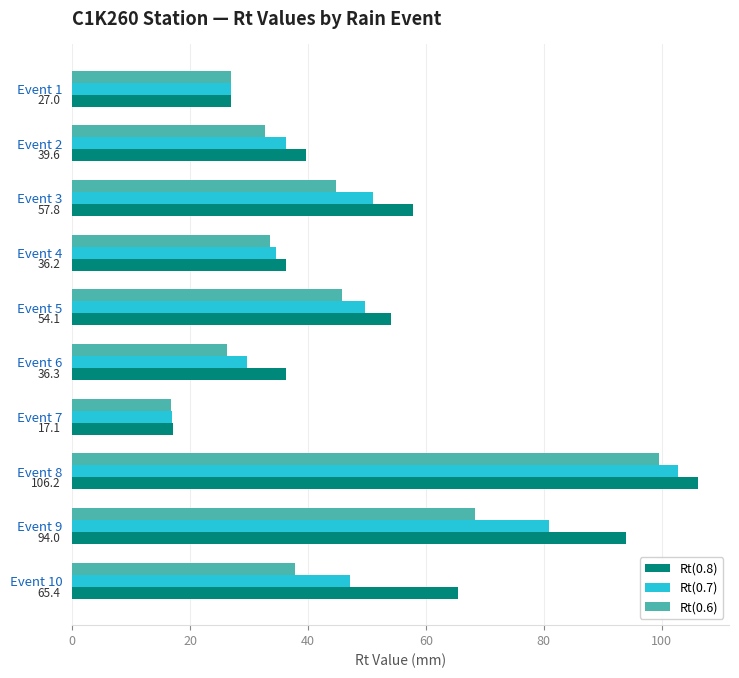

What are all the series names shown in the legend?

Rt(0.8), Rt(0.7), Rt(0.6)